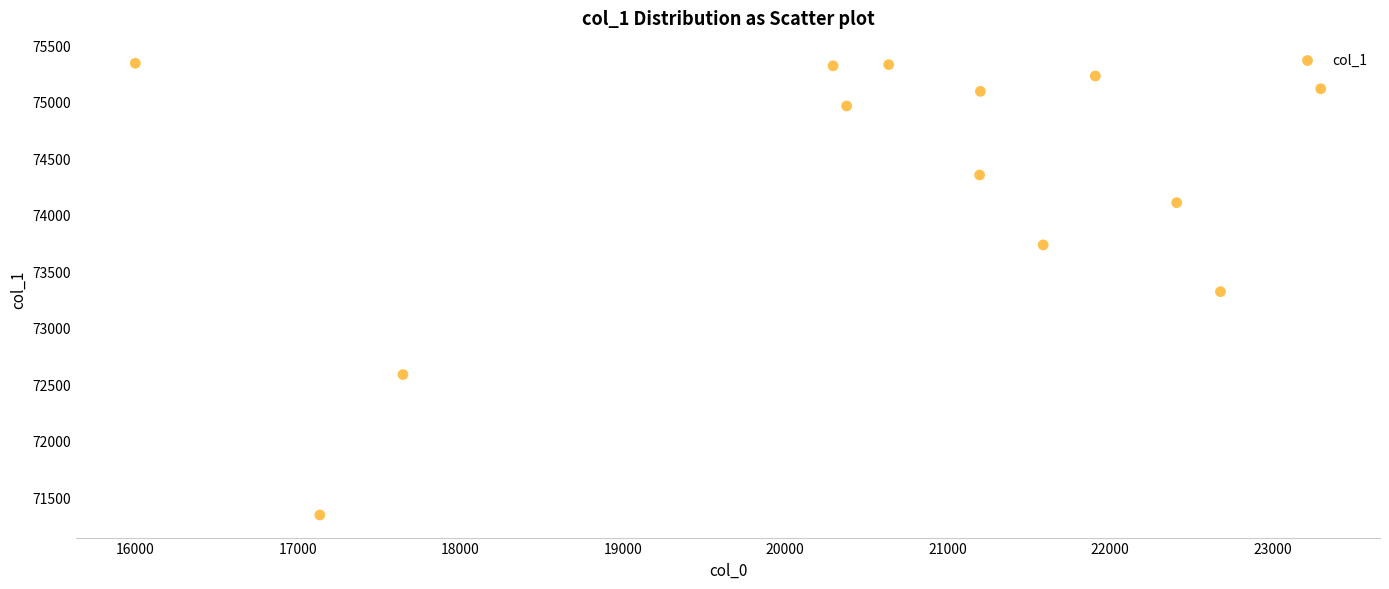

What is the range of X values (max minus min)?

7297.0